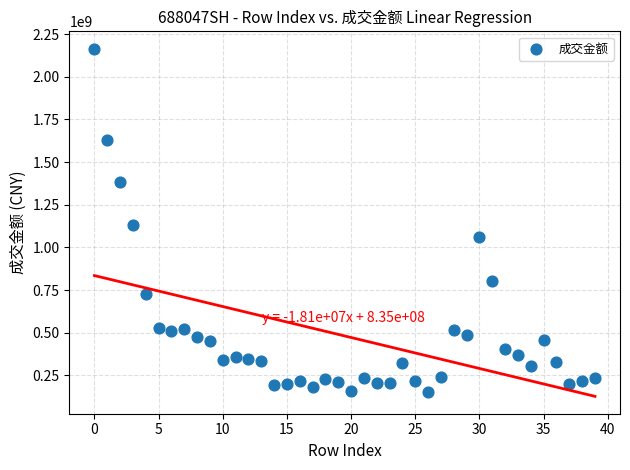

What Y value in the scatter plot is closest to 1159238933?

1130894208